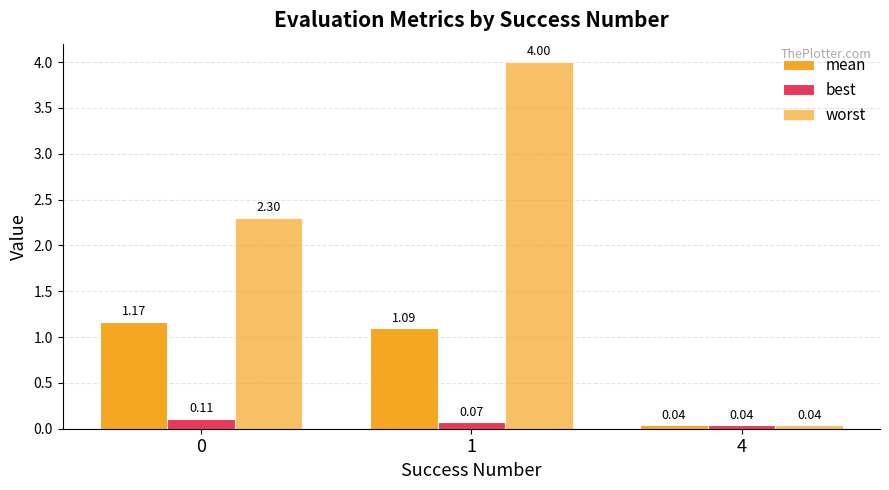

What is the average value of the worst series?

2.1